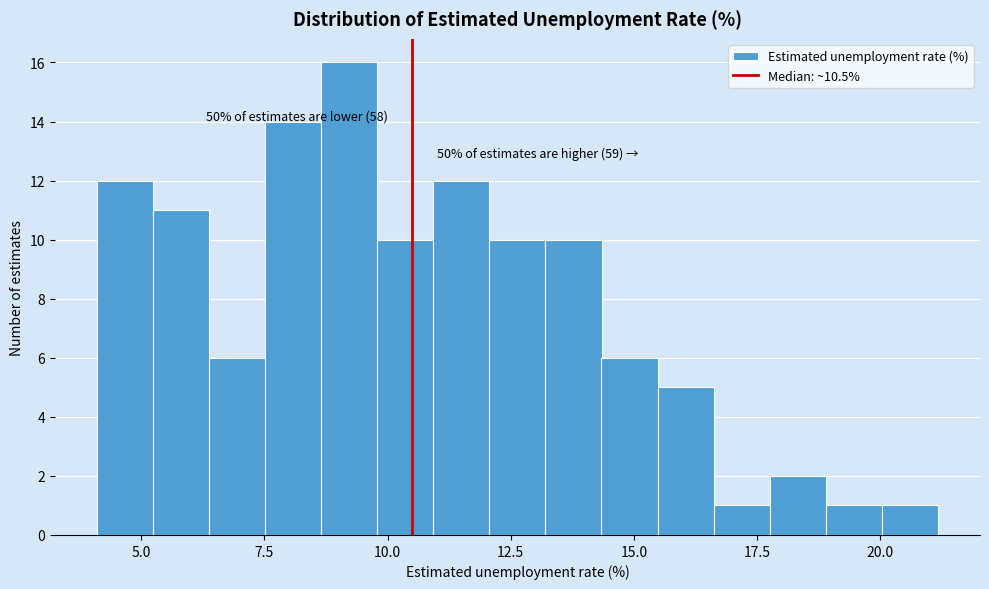

Around what value on the x-axis is the tallest bar? Give the approximate position of its centre, as read against the axis.

9.0